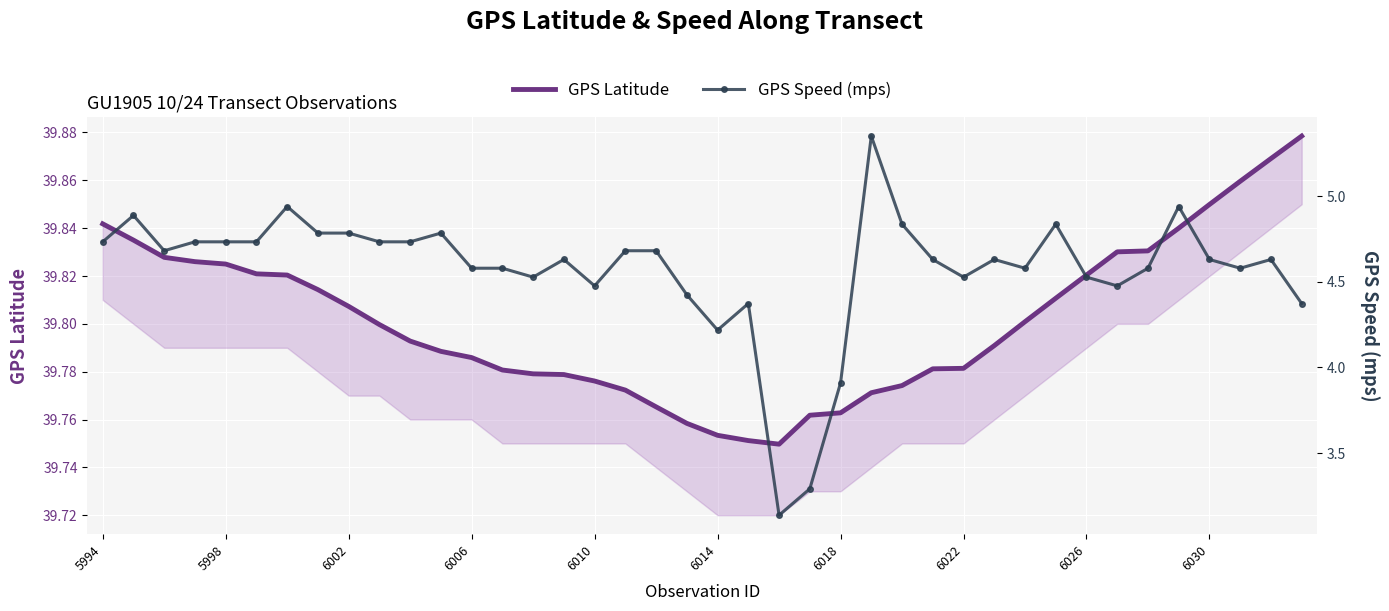

How many lines are shown in the chart?

2